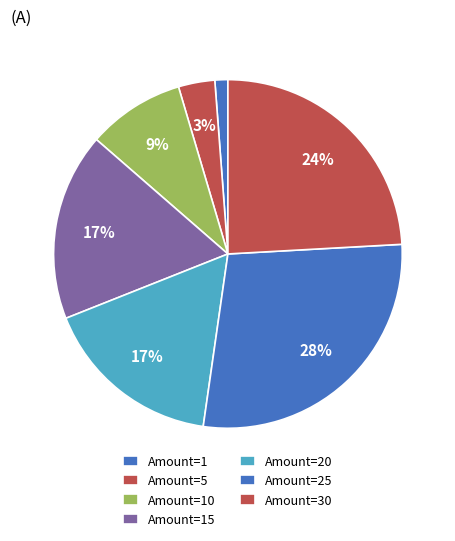

What is the largest slice in the pie chart?

25